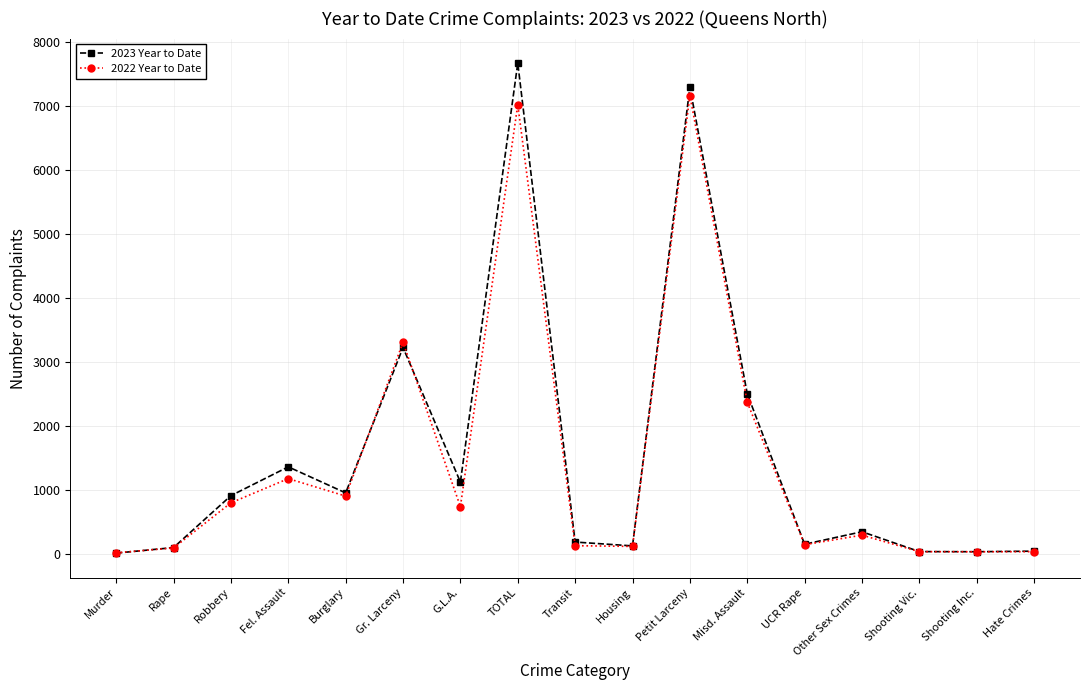

True or false: 2022 Year to Date has a value of 291 at Other Sex Crimes.

True